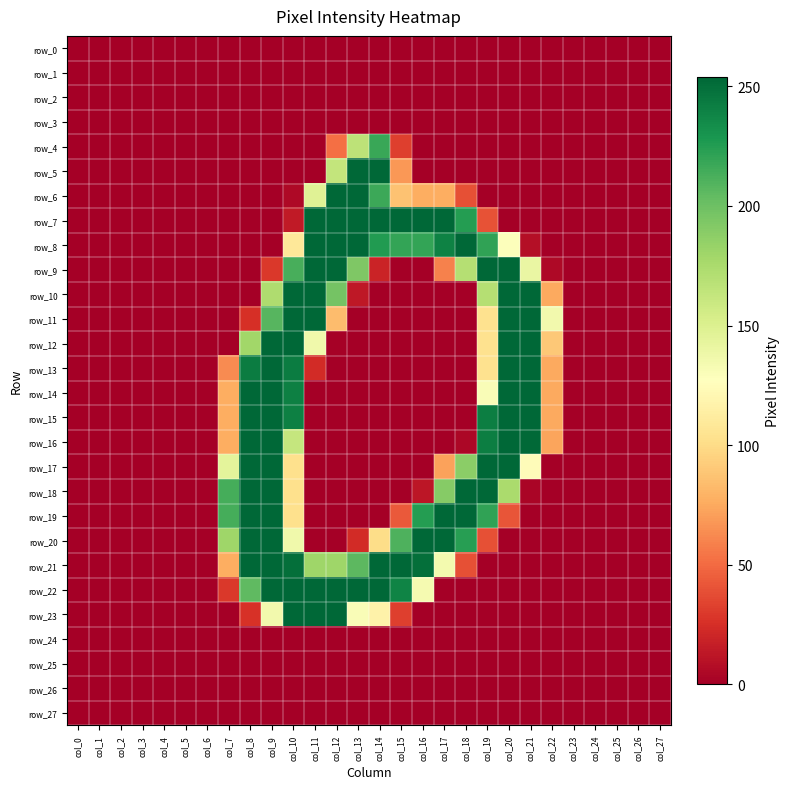

Between col_9 and col_27, which series saw the biggest shift?

row_12